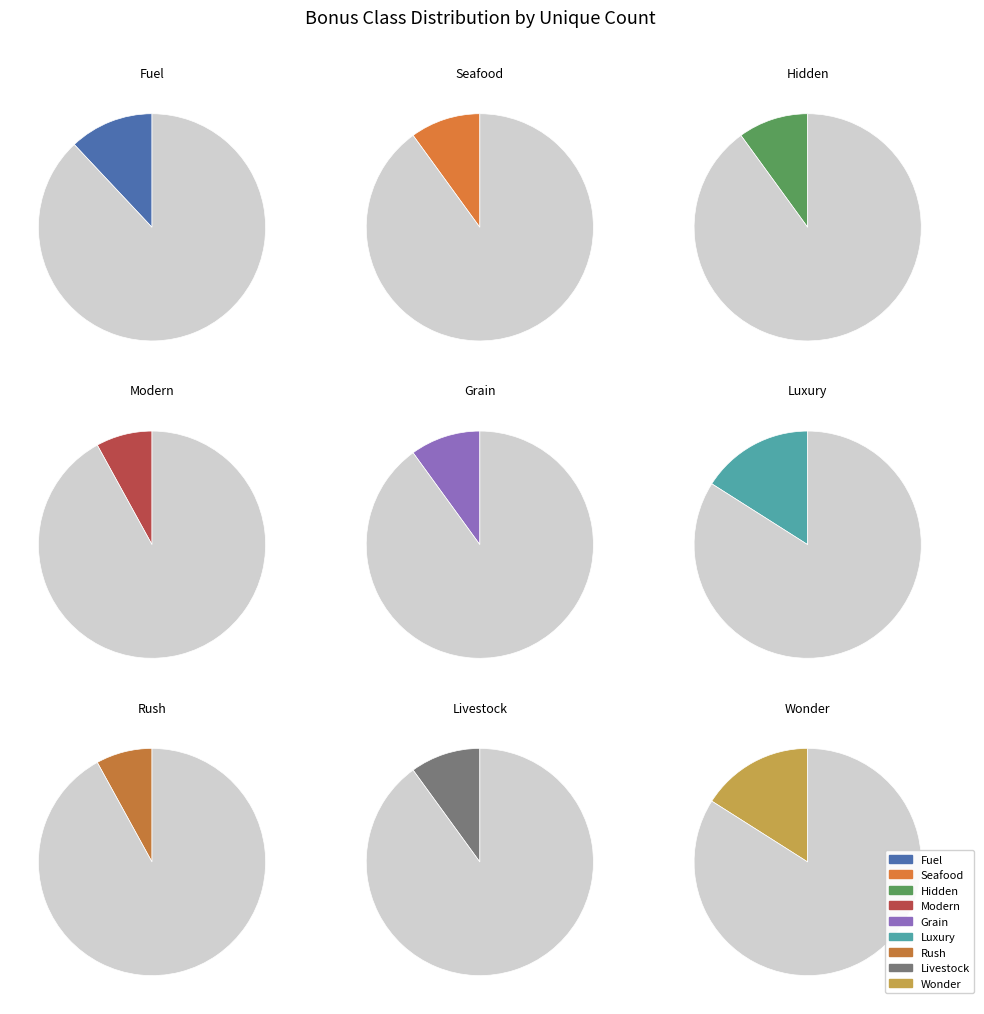

What portion of the pie excludes BONUSCLASS_LIVESTOCK?

90.0%